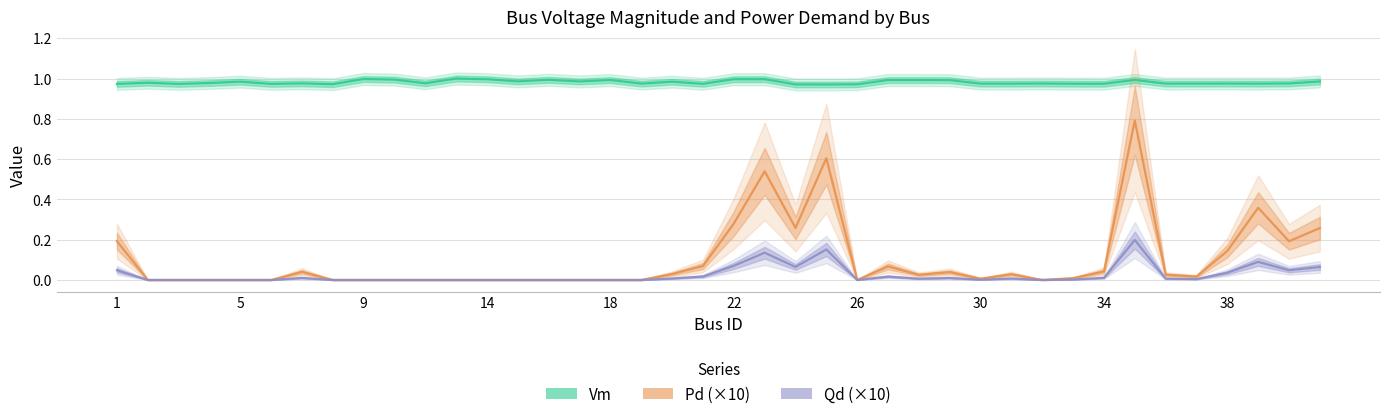

How many categories are shown in the chart?

40